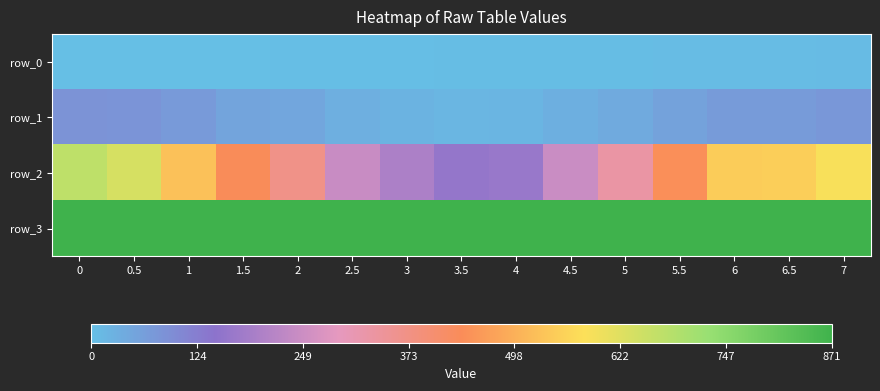

What is the maximum value shown in the chart?

871.0